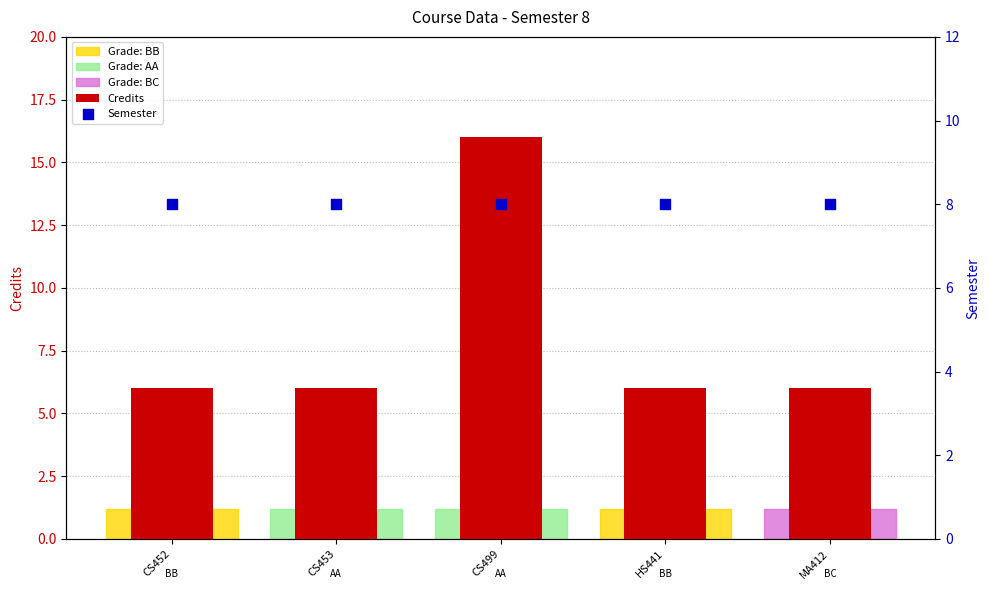

Which series has the widest spread of Y values?

Credits